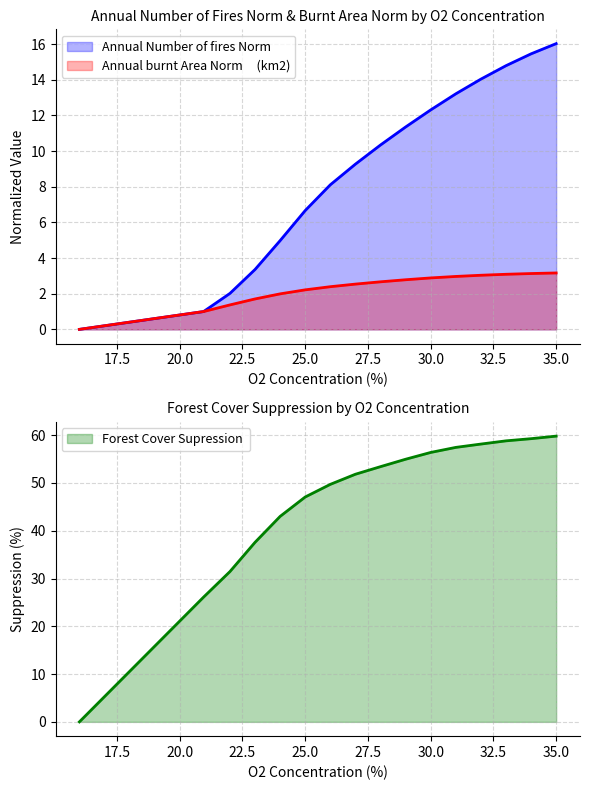

True or false: Forest Cover Supression  has more than 0 points higher than both neighbors.

False